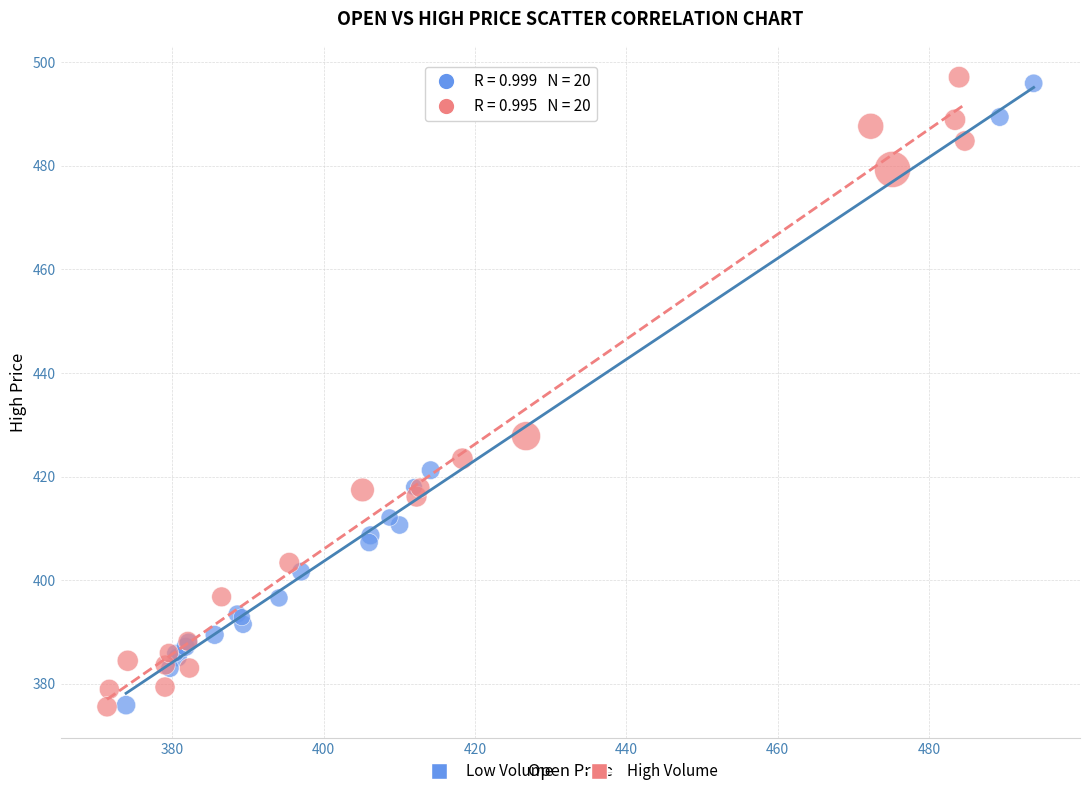

Which series has the largest Y range (max minus min)?

High Volume